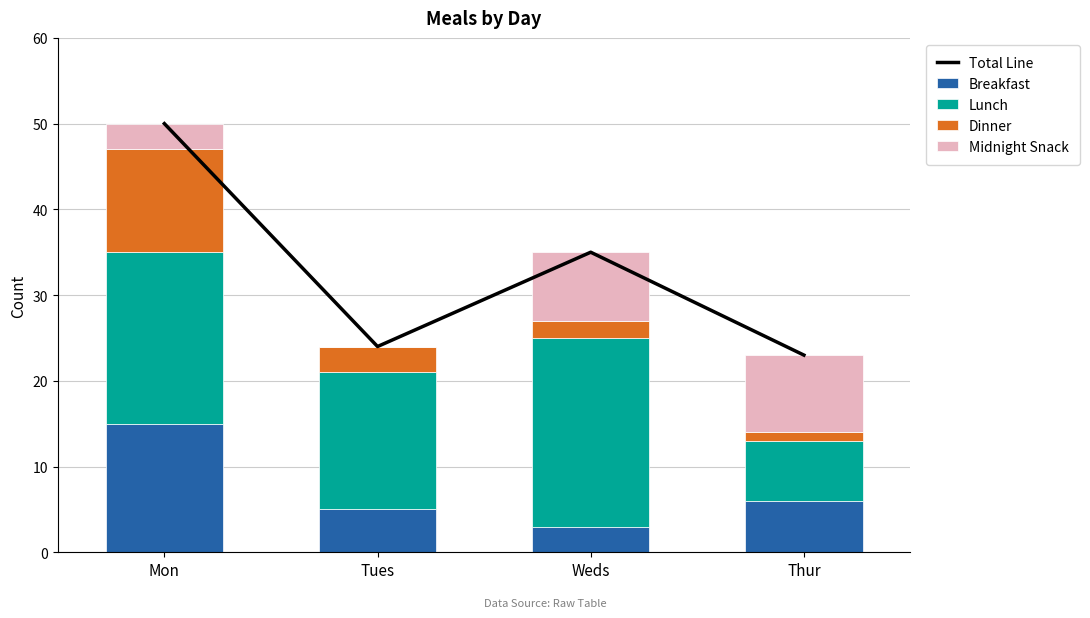

Reading right to left, transcribe all the data shown in this chart.

Total Line: Thur=23	Weds=35	Tues=24	Mon=50
Breakfast: Thur=6	Weds=3	Tues=5	Mon=15
Lunch: Thur=7	Weds=22	Tues=16	Mon=20
Dinner: Thur=1	Weds=2	Tues=3	Mon=12
Midnight Snack: Thur=9	Weds=8	Tues=0	Mon=3